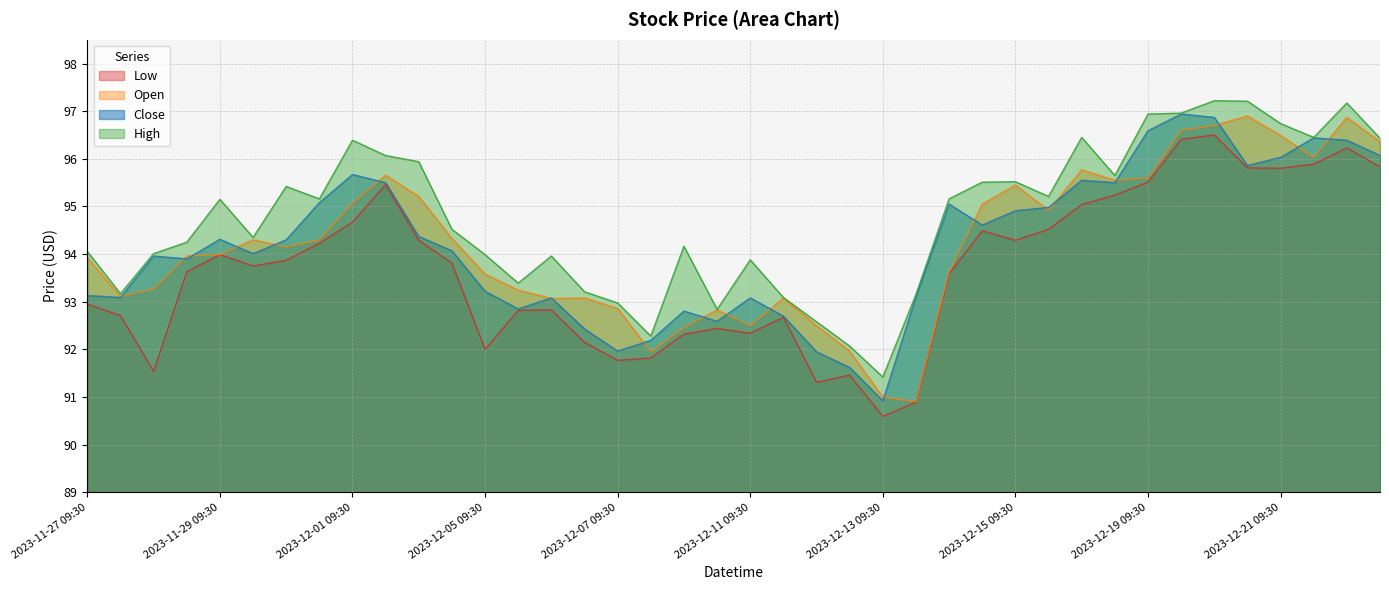

List the labels in order of Low value, smallest first.

2023-12-13 09:30, 2023-12-13 13:30, 2023-12-12 09:30, 2023-12-12 13:30, 2023-11-28 09:30, 2023-12-07 09:30, 2023-12-07 13:30, 2023-12-05 09:30, 2023-12-06 13:30, 2023-12-08 09:30, 2023-12-11 09:30, 2023-12-08 13:30, 2023-12-11 13:30, 2023-11-27 13:30, 2023-12-05 13:30, 2023-12-06 09:30, 2023-11-27 09:30, 2023-12-14 09:30, 2023-11-28 13:30, 2023-11-29 13:30, 2023-12-04 13:30, 2023-11-30 09:30, 2023-11-29 09:30, 2023-11-30 13:30, 2023-12-04 09:30, 2023-12-15 09:30, 2023-12-14 13:30, 2023-12-15 13:30, 2023-12-01 09:30, 2023-12-18 09:30, 2023-12-18 13:30, 2023-12-01 13:30, 2023-12-19 09:30, 2023-12-21 09:30, 2023-12-20 13:30, 2023-12-22 13:30, 2023-12-21 13:30, 2023-12-22 09:30, 2023-12-19 13:30, 2023-12-20 09:30